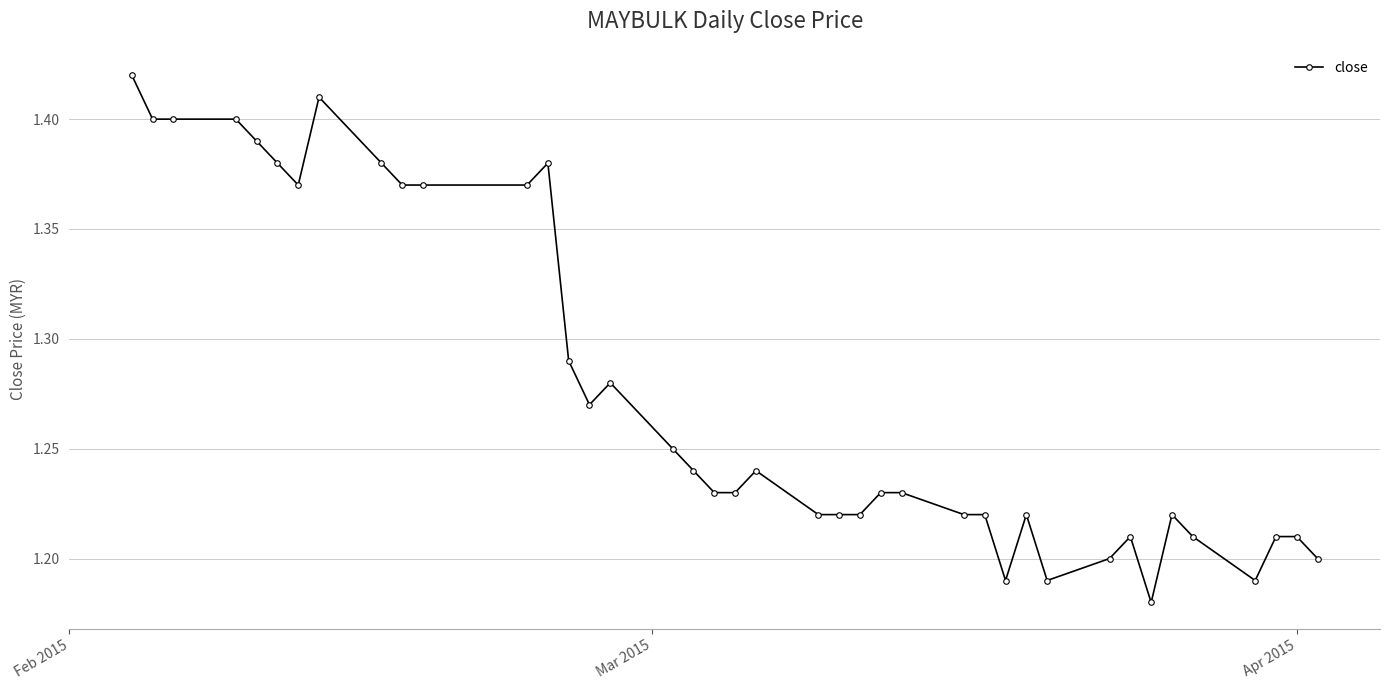

How many values are between 1 and 2?

40